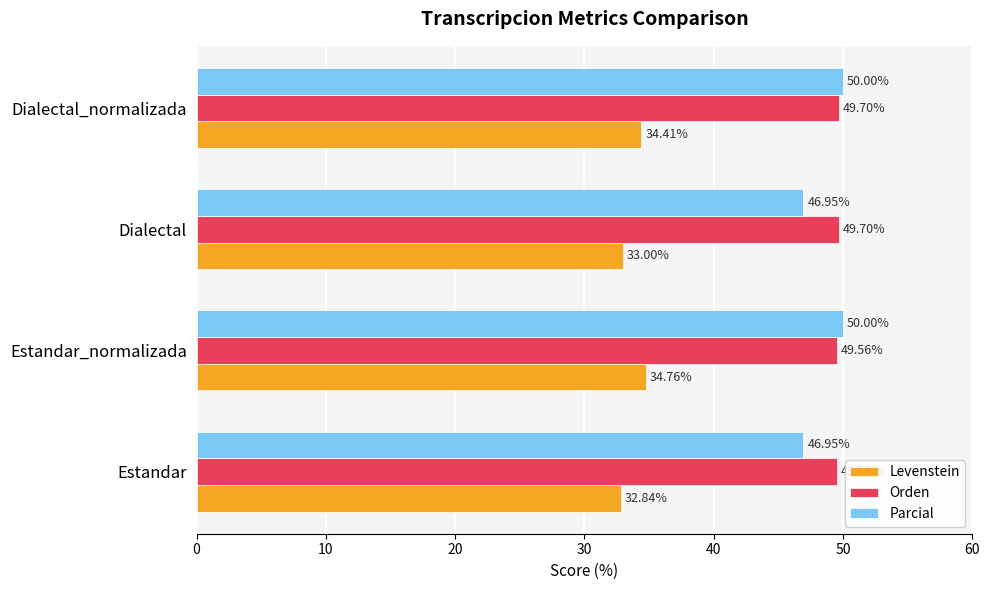

Which series has the largest total across all categories?

Orden